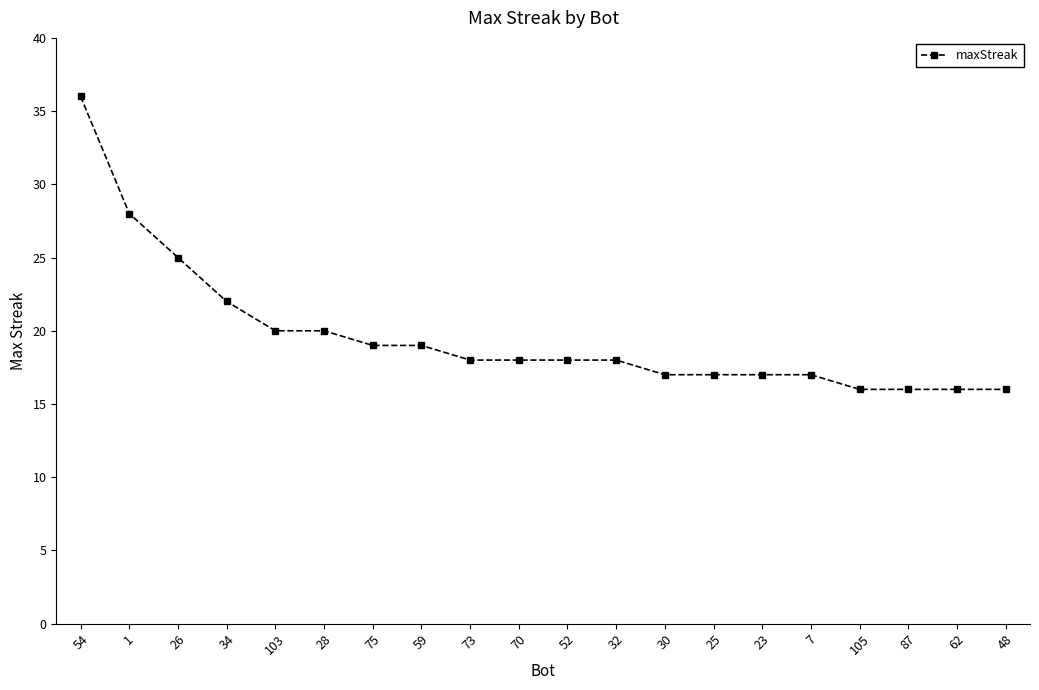

Reading left to right, what are all the values shown in this chart?

54=36	1=28	26=25	34=22	103=20	28=20	75=19	59=19	73=18	70=18	52=18	32=18	30=17	25=17	23=17	7=17	105=16	87=16	62=16	48=16